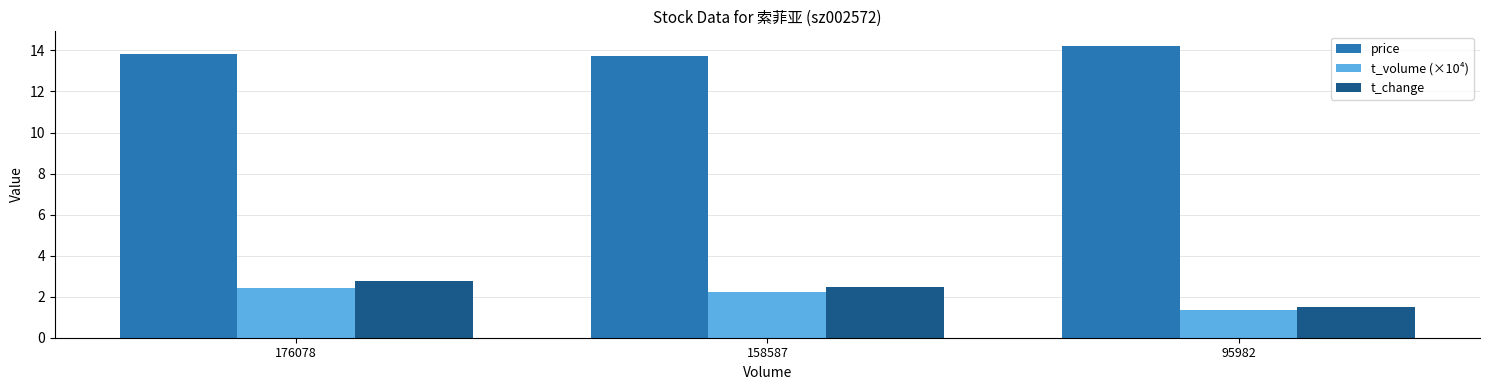

At which label does t_change first exceed 2?

176078